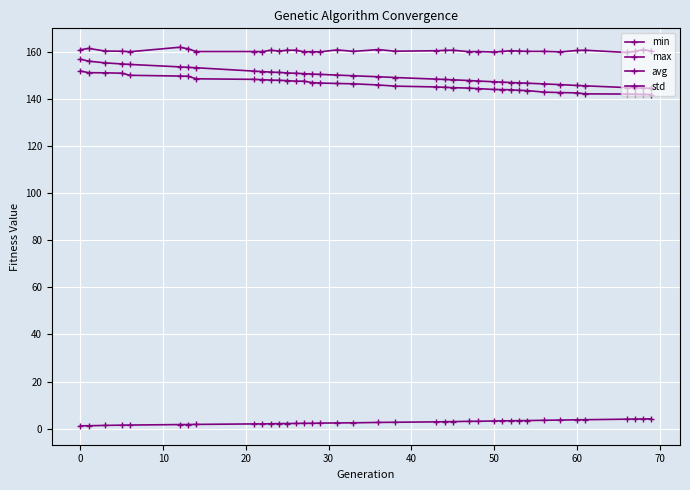

Does the chart have visible grid lines?

Yes